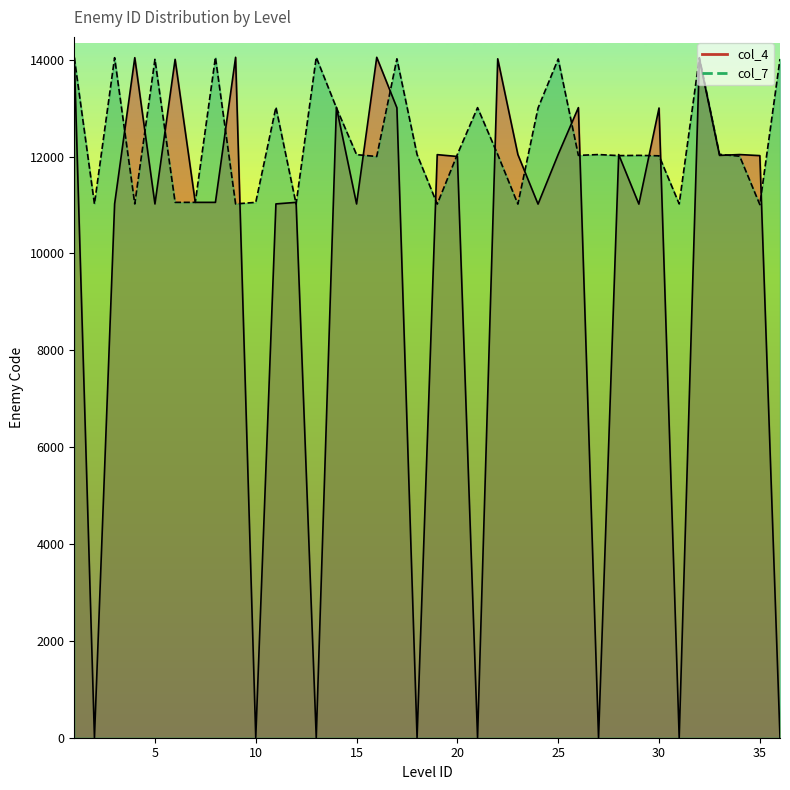

Reading right to left, extract all data points from this chart.

col_4: 0	12019	12041	12024	14015	0	13002	11018	12041	0	13010	12045	11018	12041	14018	0	12001	12039	0	13006	14049	11021	13018	0	11054	11022	0	14049	11054	11054	14007	11021	14041	11021	0	14041
col_7: 14014	11007	12007	12045	14041	11022	12015	12024	12019	12041	12024	14015	13002	11018	12041	13010	12045	11018	12041	14018	12001	12039	13006	14049	11021	13018	11054	11022	14049	11054	11054	14007	11021	14041	11021	14041